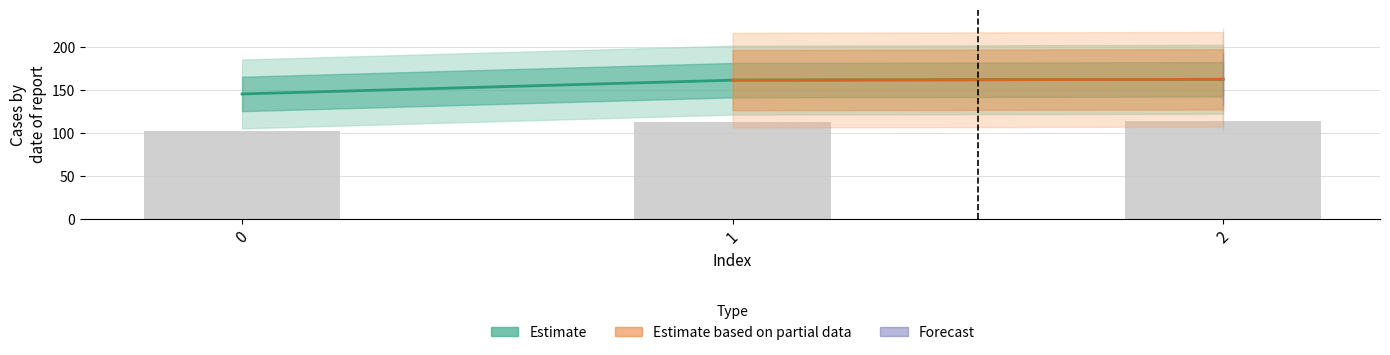

What is the average value?

156